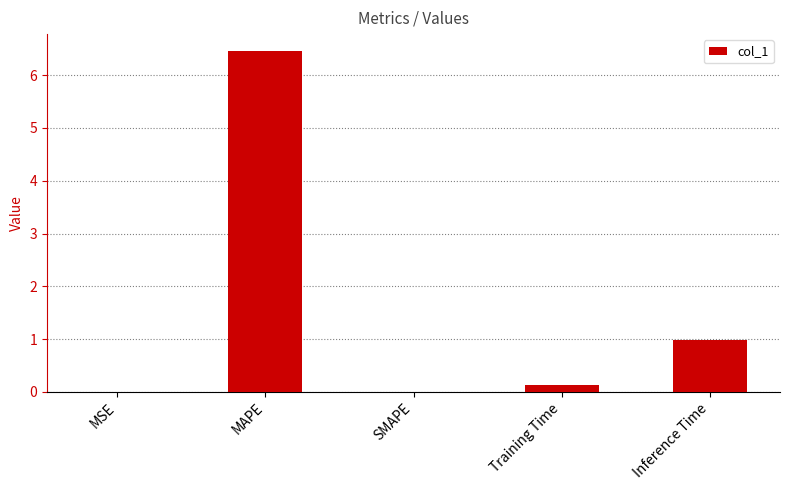

How many data points does each series have?

5